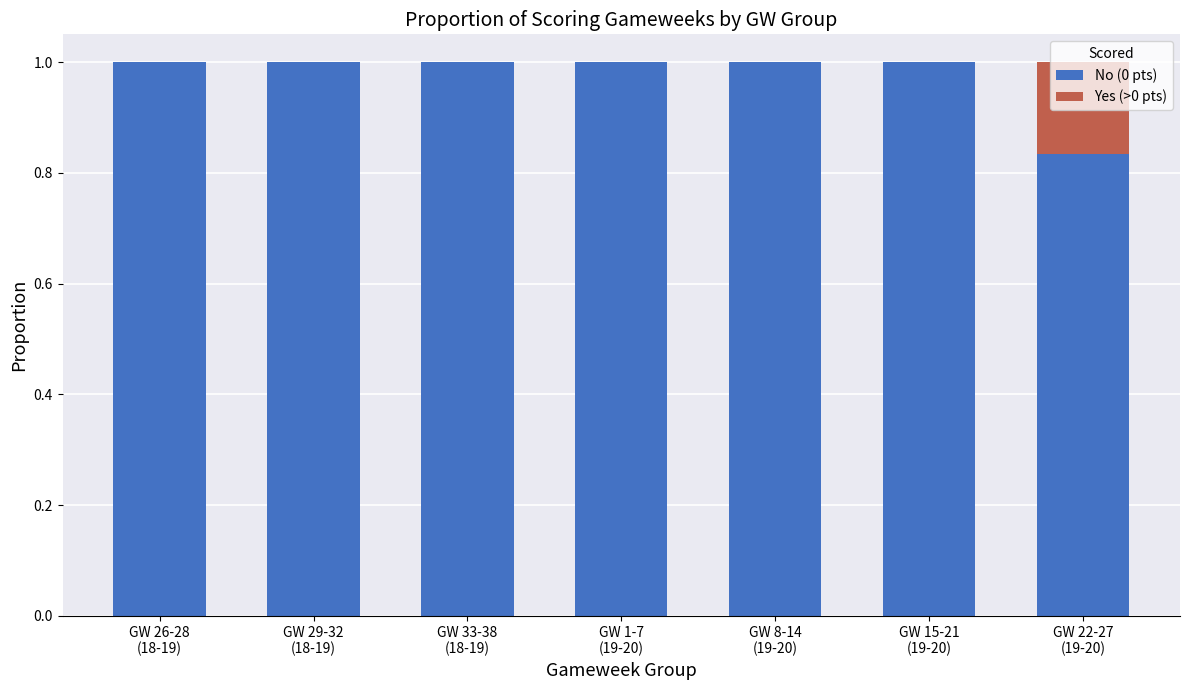

The value of No (0 pts) at GW 8-14
(19-20) is 1.0. True or false?

True